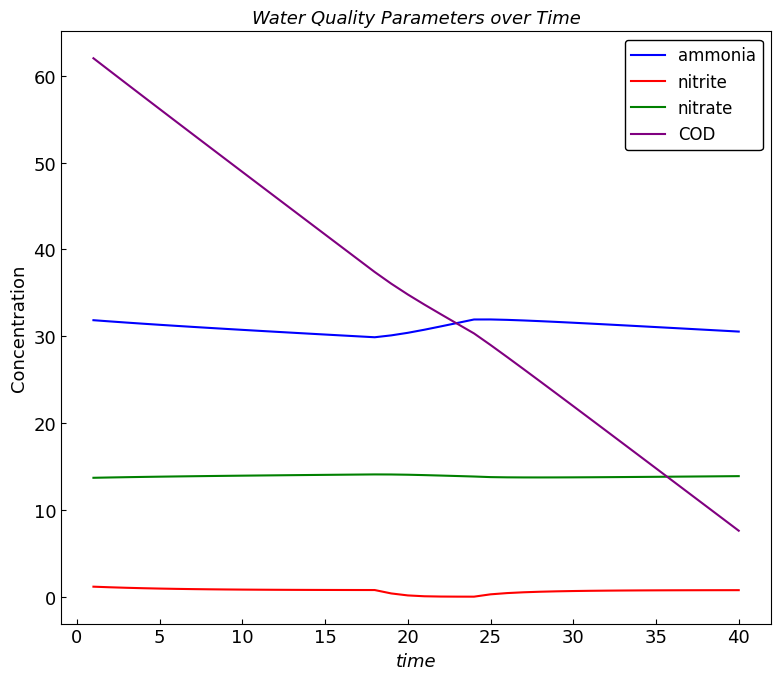

List the series in order of their peak value, highest first.

COD, ammonia, nitrate, nitrite